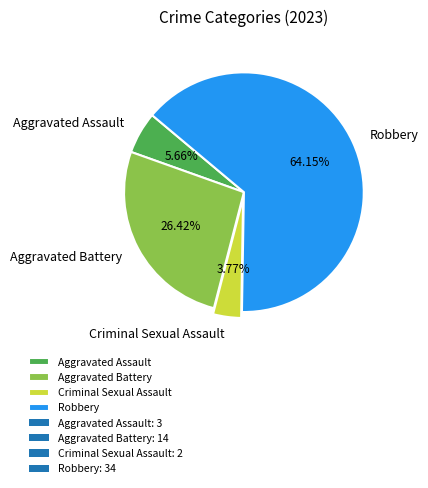

Do Aggravated Battery and Criminal Sexual Assault together represent more than half of the pie?

No